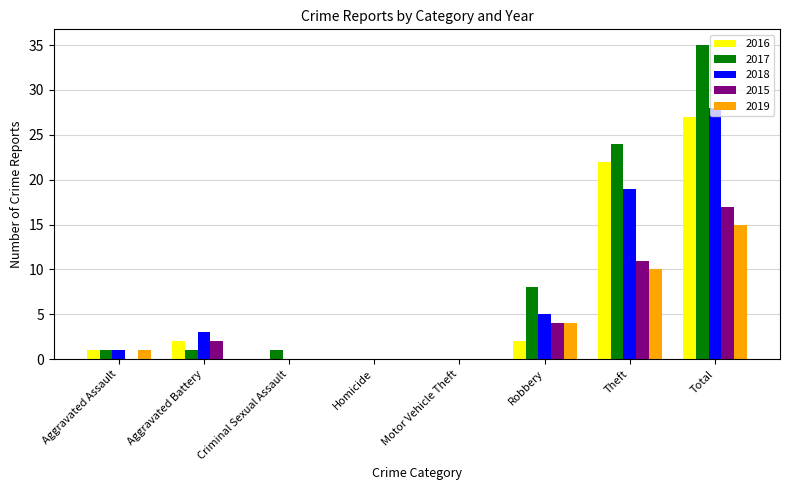

The 2018 series shows 3 at Aggravated Battery. True or false?

True